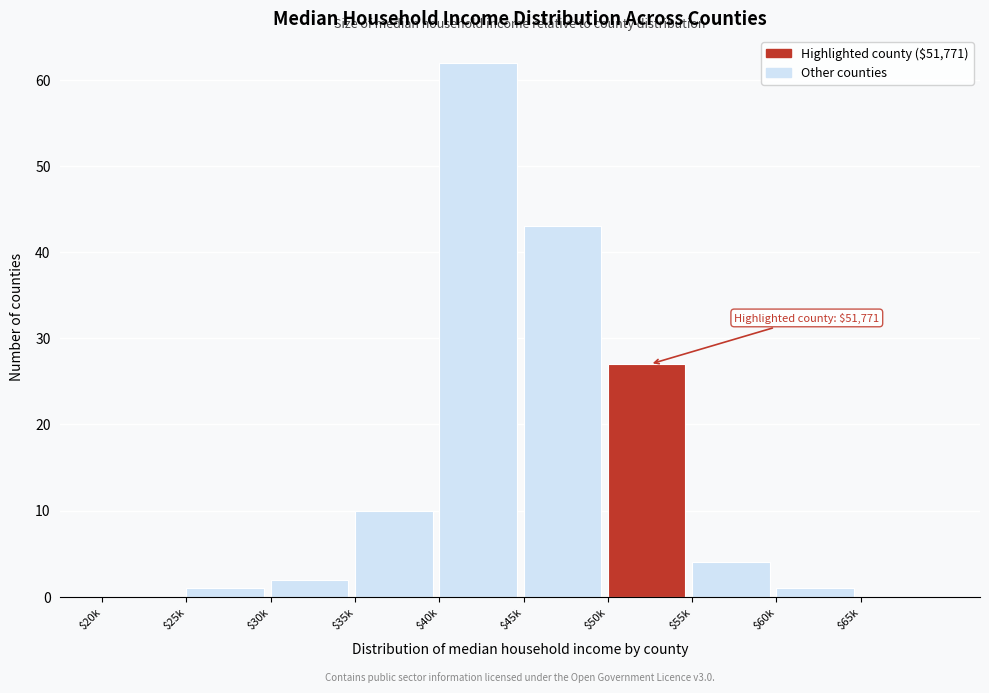

At which label is the value closest to 31?

$50k